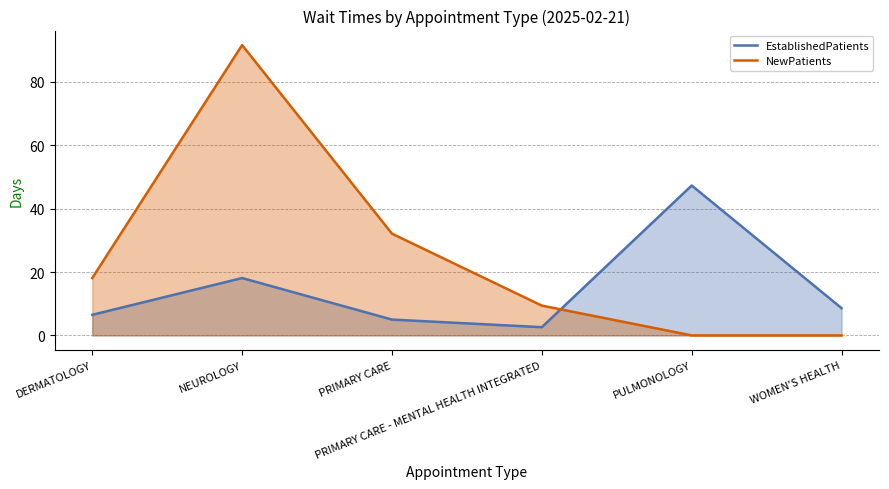

The value of NewPatients at PRIMARY CARE is 10.3. True or false?

False